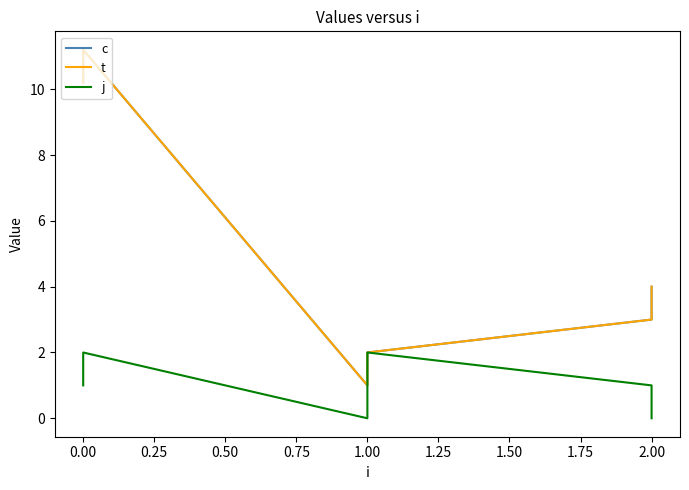

Where is c nearest to the value 6?

2.00